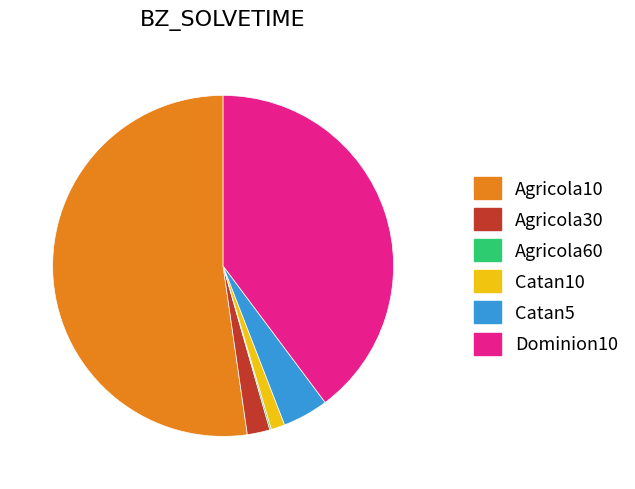

Do Catan5 and Agricola10 together represent more than half of the pie?

Yes